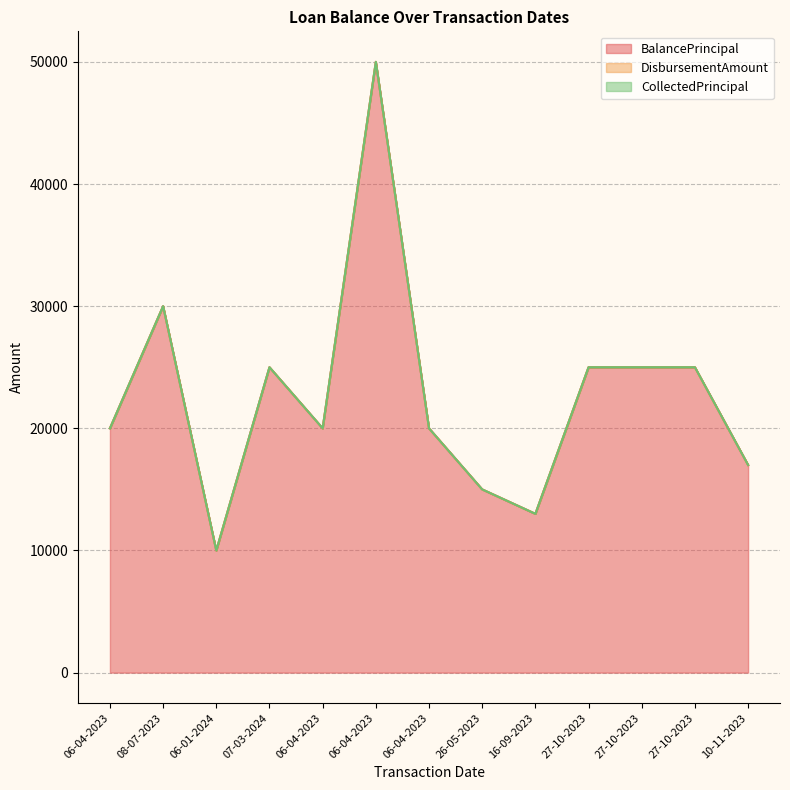

Reading left to right, list all the values displayed in this chart.

BalancePrincipal: 06-04-2023=20000	08-07-2023=30000	06-01-2024=10000	07-03-2024=25000	06-04-2023=20000	06-04-2023=50000	06-04-2023=20000	26-05-2023=15000	16-09-2023=13000	27-10-2023=25000	27-10-2023=25000	27-10-2023=25000	10-11-2023=17000
DisbursementAmount: 06-04-2023=0	08-07-2023=0	06-01-2024=0	07-03-2024=0	06-04-2023=0	06-04-2023=0	06-04-2023=0	26-05-2023=0	16-09-2023=0	27-10-2023=0	27-10-2023=0	27-10-2023=0	10-11-2023=0
CollectedPrincipal: 06-04-2023=0	08-07-2023=0	06-01-2024=0	07-03-2024=0	06-04-2023=0	06-04-2023=0	06-04-2023=0	26-05-2023=0	16-09-2023=0	27-10-2023=0	27-10-2023=0	27-10-2023=0	10-11-2023=0